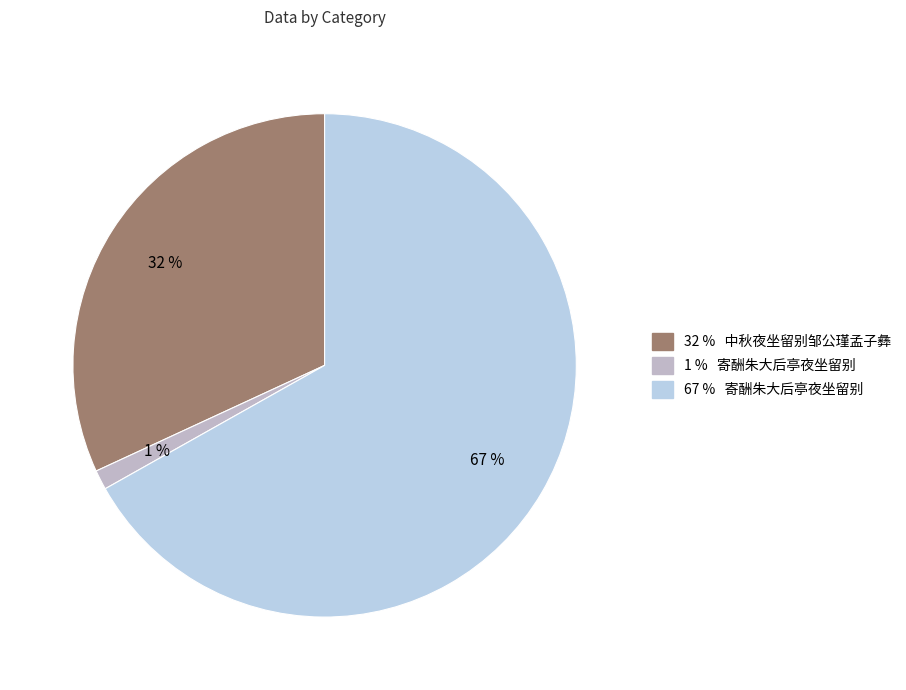

To the nearest percent, what is the average slice percentage?

33%